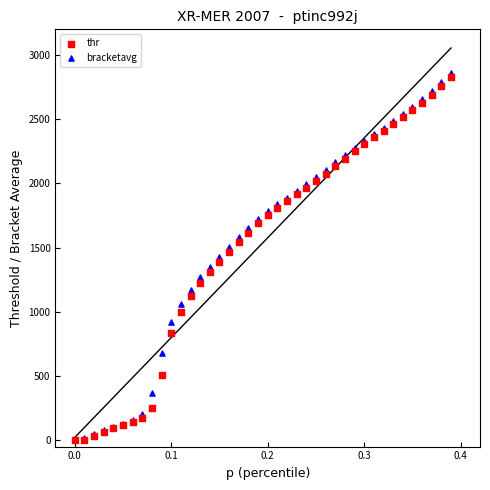

Which series has the widest spread of Y values?

bracketavg